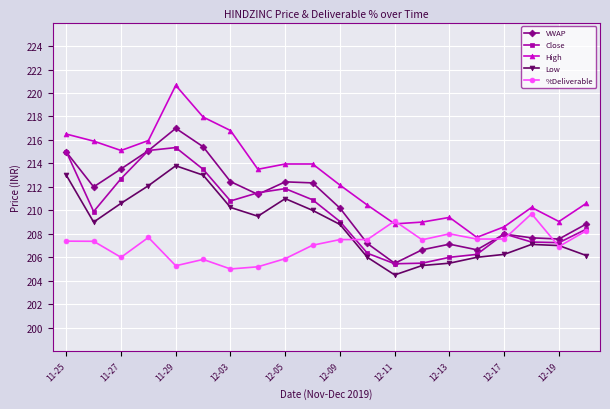

Which series ends up on top after the final intersection of VWAP and %Deliverable?

VWAP